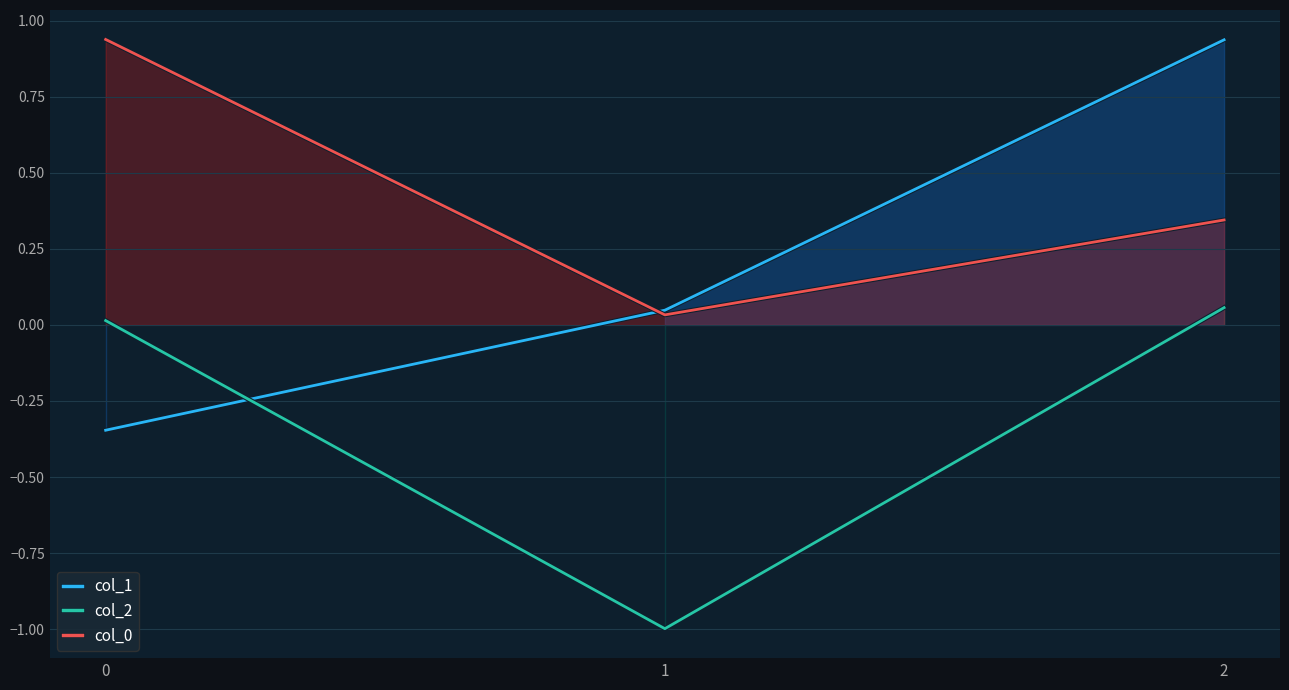

Reading left to right, extract all data points from this chart.

col_1: 0=-0.3	1=0.0	2=0.9
col_2: 0=0.0	1=-1.0	2=0.1
col_0: 0=0.9	1=0.0	2=0.3